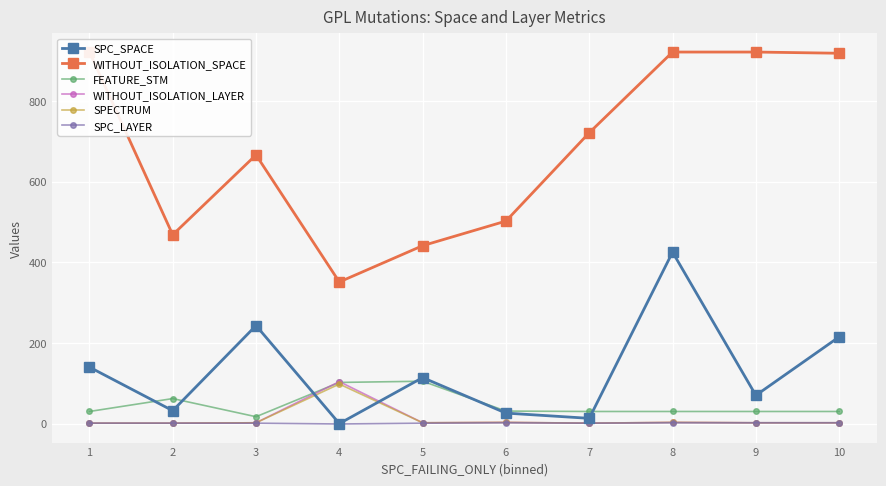

What is the difference between the second highest and minimum values in the FEATURE_STM series?

85